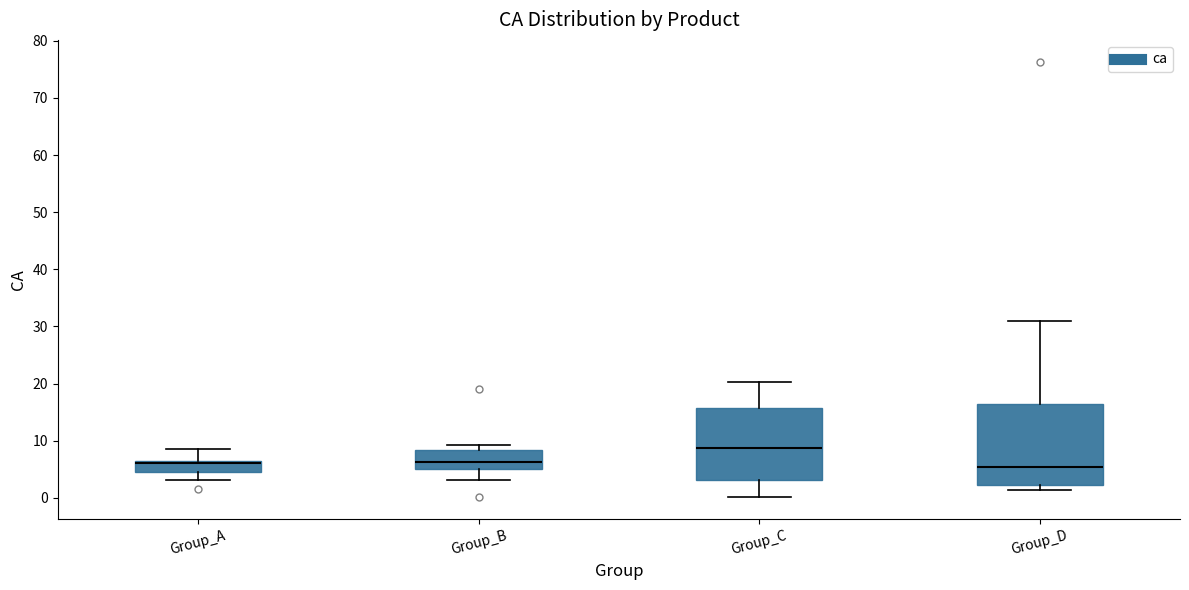

Which box has the highest median line?

Group_C